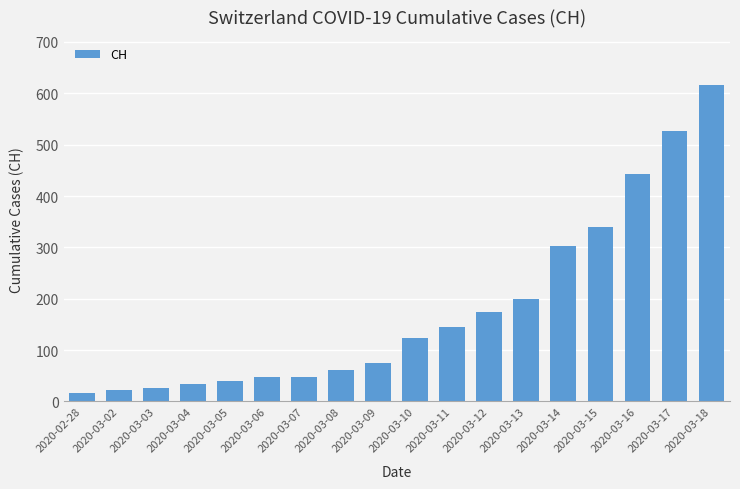

What is the greatest value displayed?

617